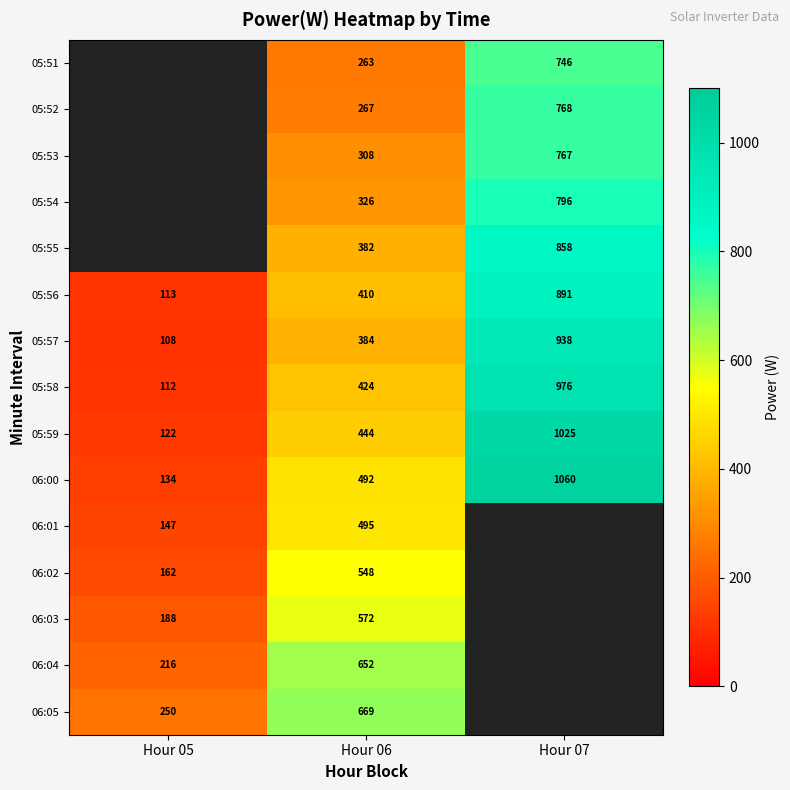

True or false: 05:58 has a value of 147 at Hour 05.

False